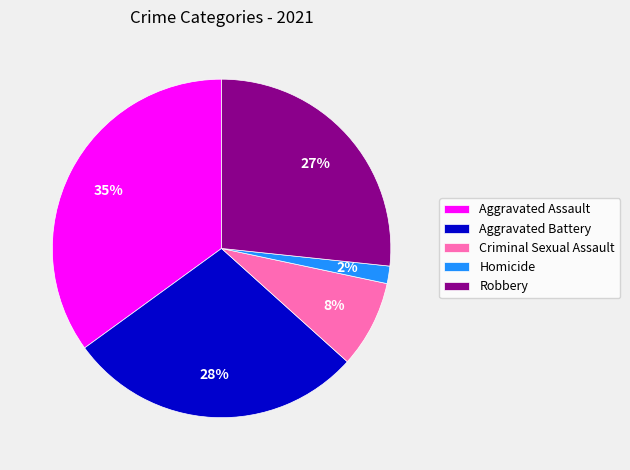

Is Homicide the majority of the pie?

No